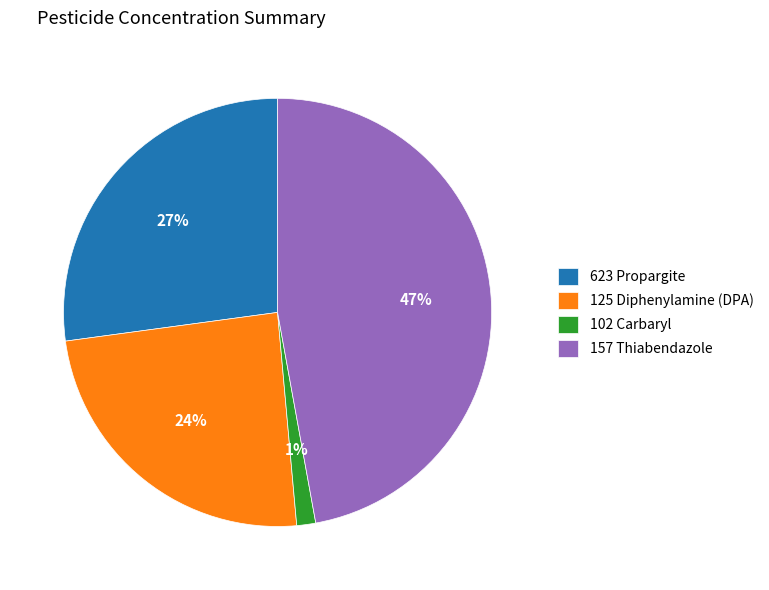

Is the sum of 623 Propargite and 125 Diphenylamine (DPA) greater than half?

Yes